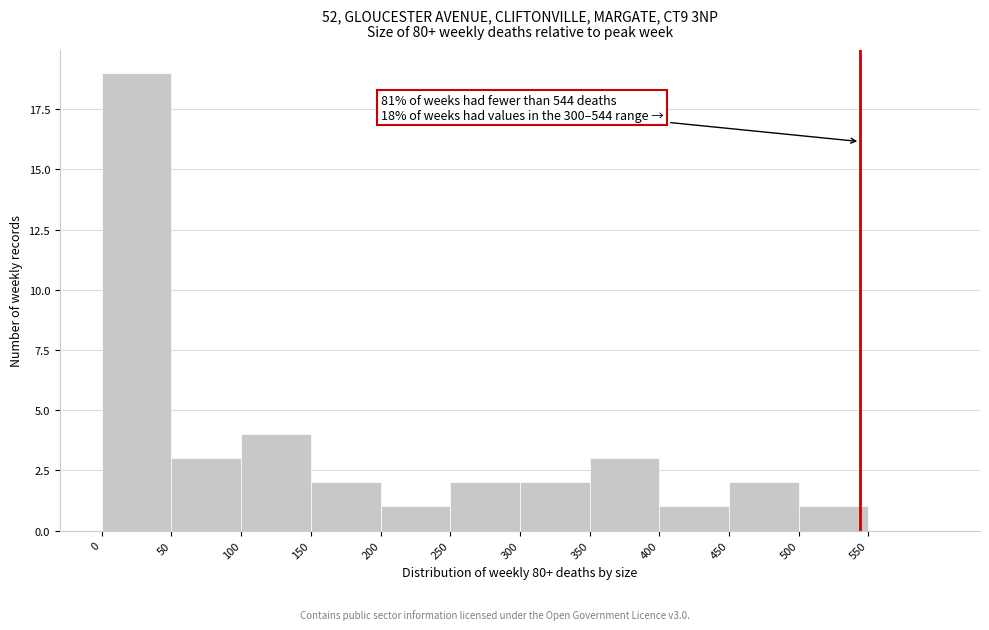

Over which range of the x-axis is the bar tallest?

0 to 50